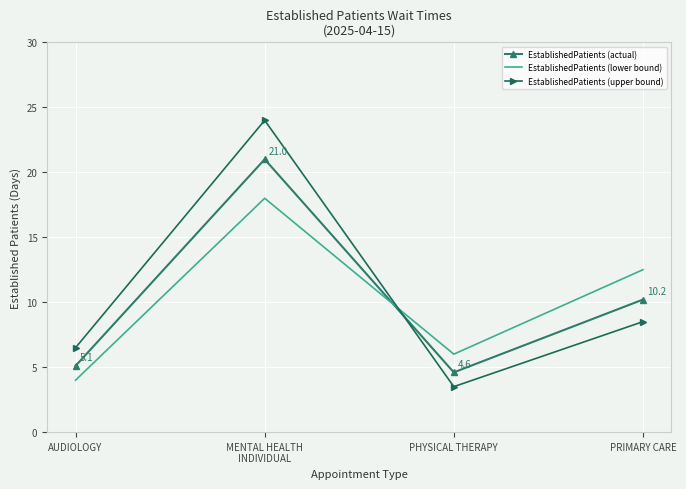

How many values in the EstablishedPatients (lower bound) series are below 12?

2